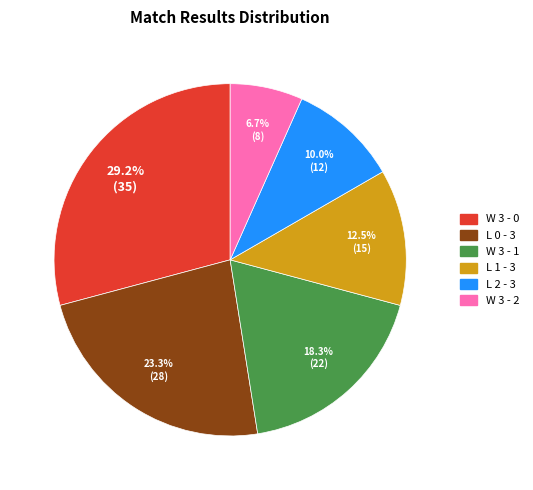

Is there a majority slice in this chart?

No